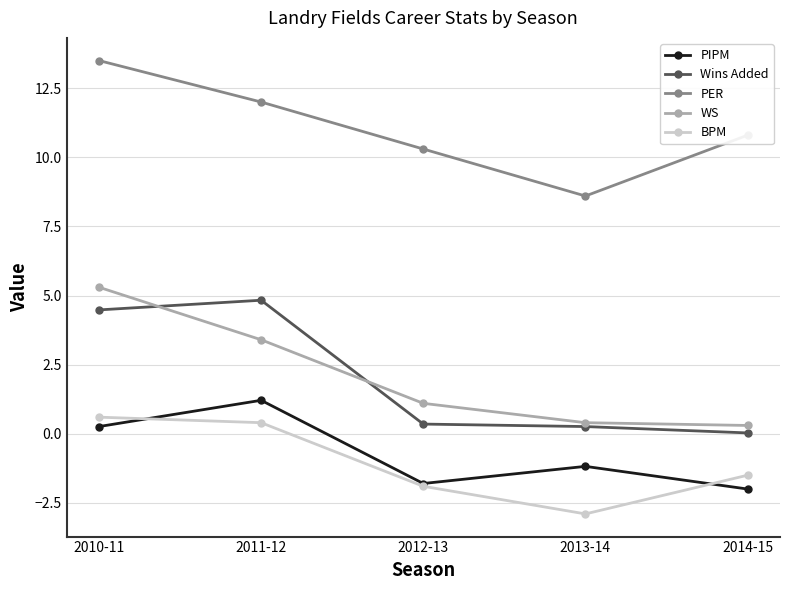

Between 2011-12 and 2013-14, which series saw the biggest shift?

Wins Added